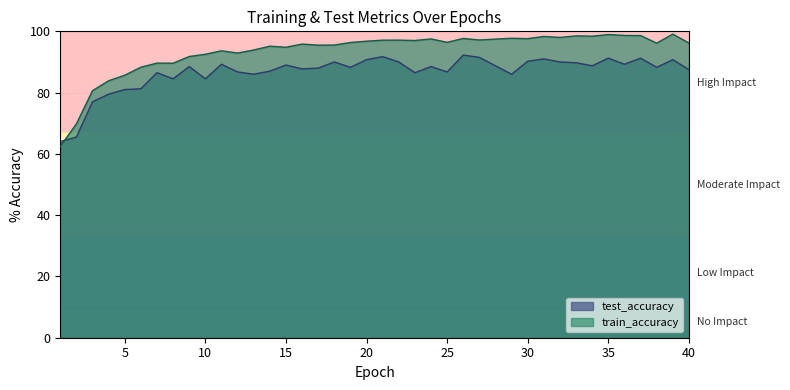

Reading right to left, what are all the values shown in this chart?

test_accuracy: 40=87.5	39=90.7	38=88.2	37=91.3	36=89.3	35=91.3	34=88.7	33=89.8	32=90.0	31=91.0	30=90.3	29=86.0	28=88.7	27=91.5	26=92.3	25=86.8	24=88.5	23=86.5	22=90.0	21=91.8	20=90.7	19=88.2	18=90.0	17=88.0	16=87.7	15=89.0	14=87.0	13=86.0	12=86.8	11=89.3	10=84.5	9=88.5	8=84.5	7=86.5	6=81.2	5=81.0	4=79.5	3=77.0	2=65.5	1=64.0
train_accuracy: 40=96.2	39=99.1	38=96.1	37=98.6	36=98.7	35=99.0	34=98.4	33=98.5	32=98.0	31=98.3	30=97.6	29=97.7	28=97.5	27=97.2	26=97.7	25=96.4	24=97.5	23=97.0	22=97.1	21=97.1	20=96.8	19=96.4	18=95.5	17=95.5	16=95.9	15=94.8	14=95.2	13=93.9	12=92.9	11=93.6	10=92.5	9=91.8	8=89.6	7=89.6	6=88.3	5=85.7	4=83.9	3=80.6	2=69.8	1=62.4